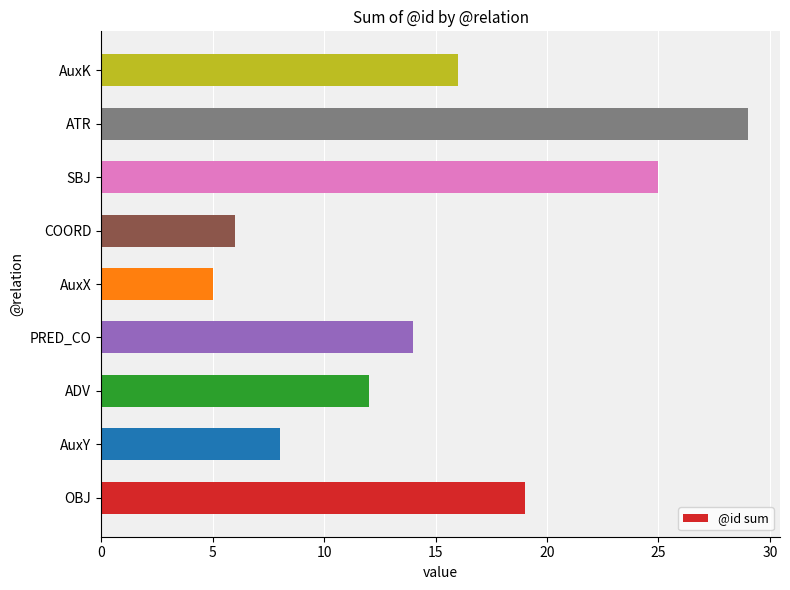

What is the sum of all values?

134